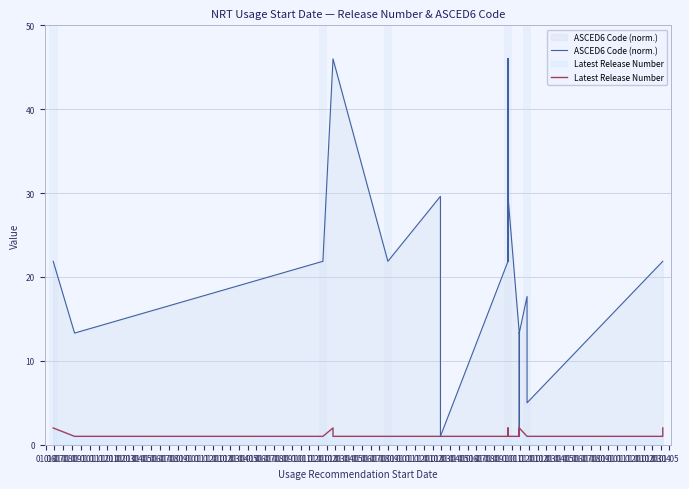

At which category is the sum across all series the highest?

01.09